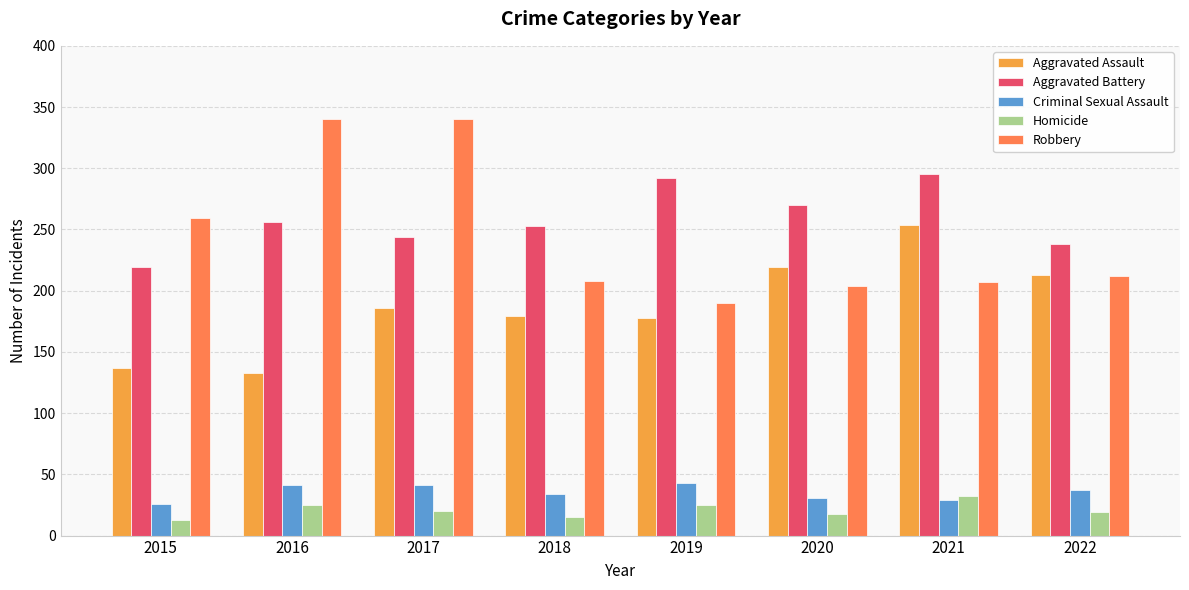

Are the bars horizontal?

No